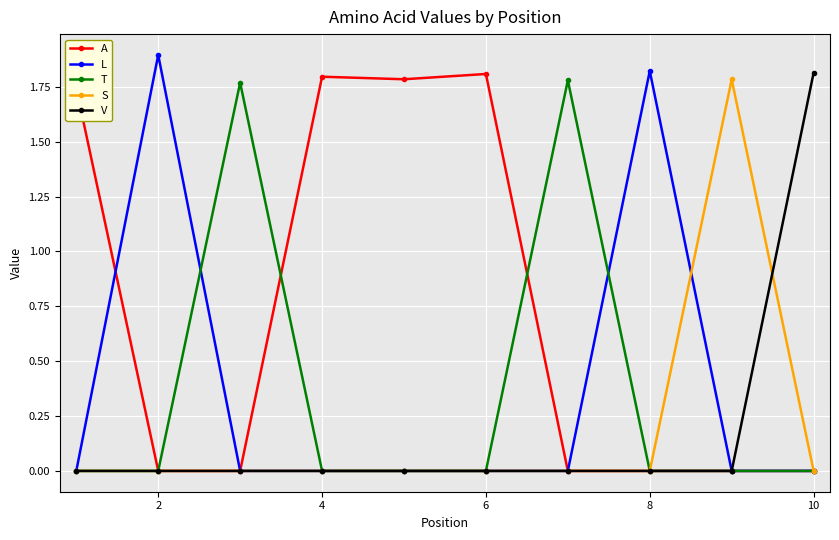

True or false: S has more than 0 points higher than both neighbors.

True